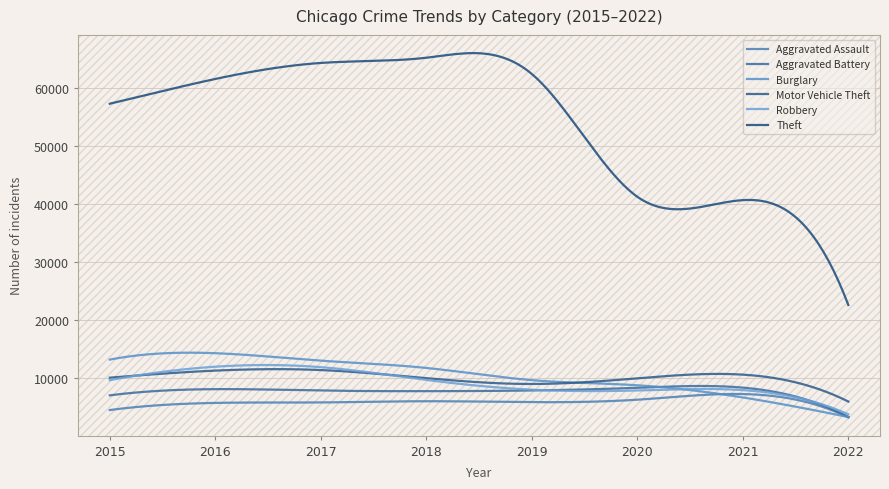

Rank the series by their maximum value, from lowest to highest.

Aggravated Assault, Aggravated Battery, Motor Vehicle Theft, Robbery, Burglary, Theft